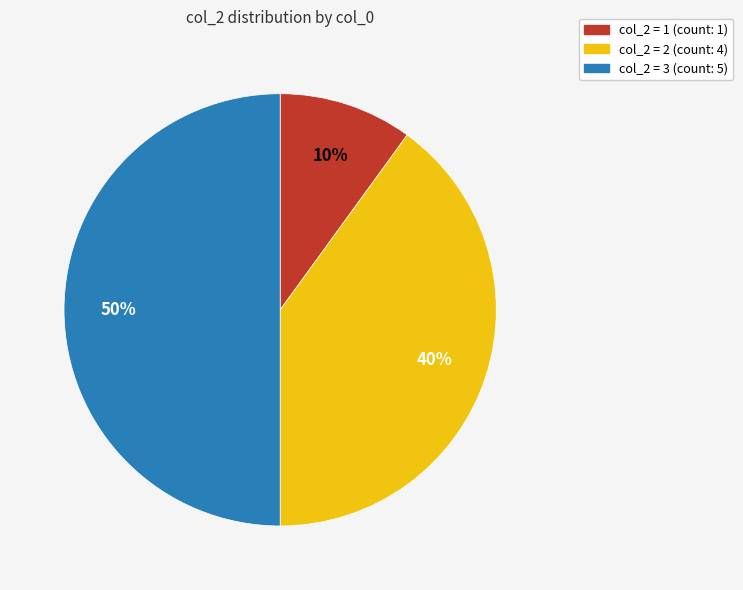

To the nearest percent, what is the difference between the largest and smallest slice percentages?

40%